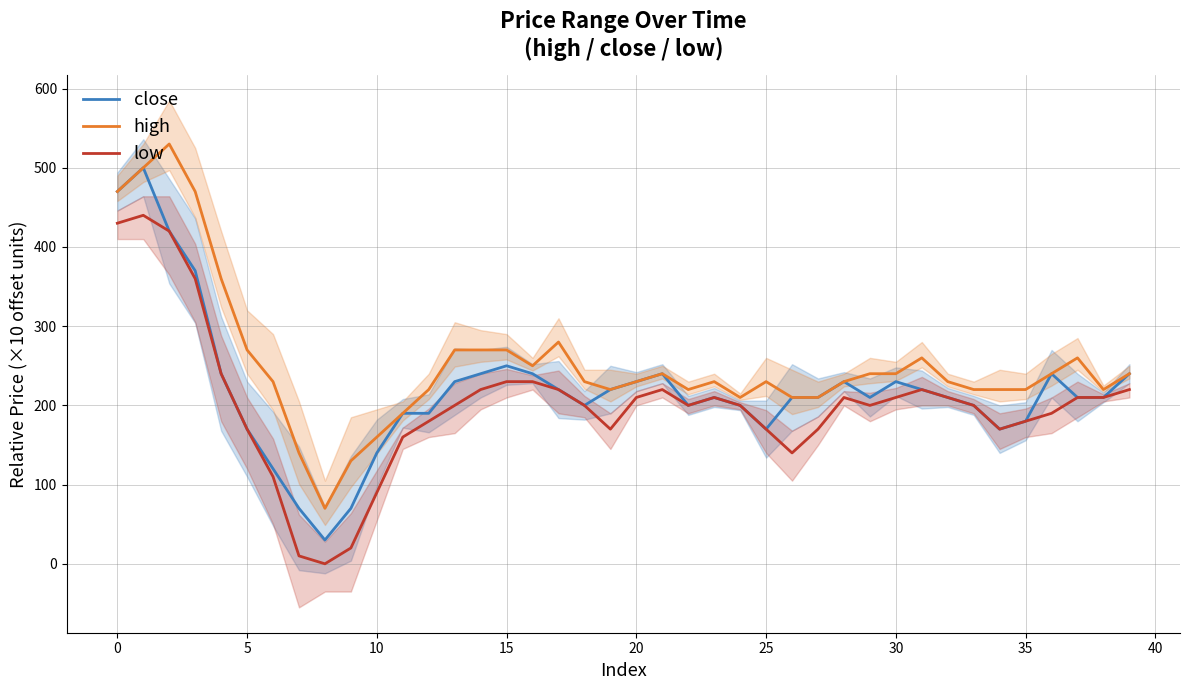

What is the minimum value for high?

70